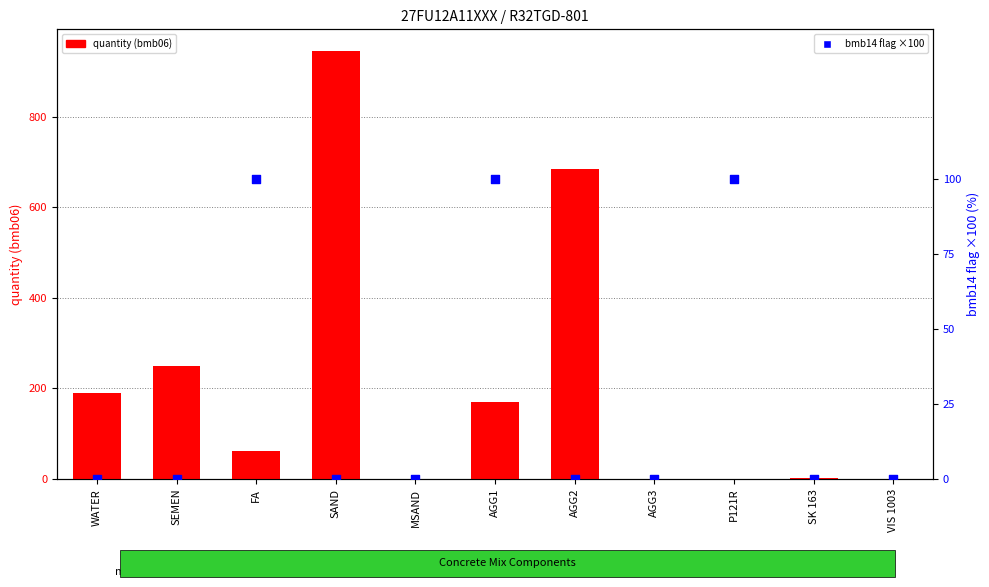

Is the value of quantity (bmb06) at AGG2 greater than the value of bmb14 flag (×100) at AGG3?

Yes